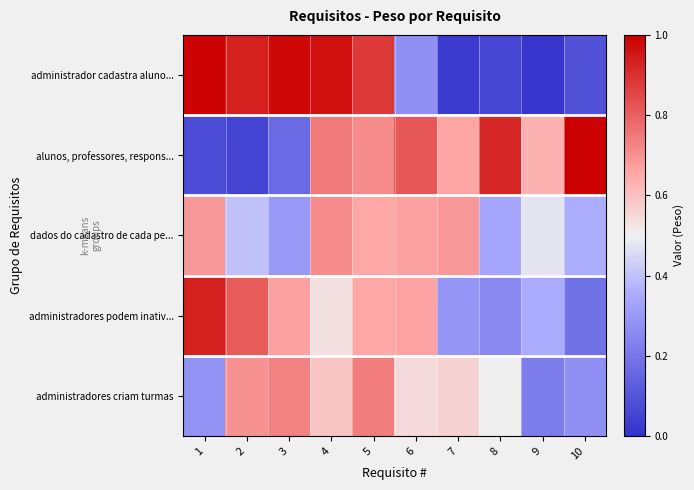

Reading left to right, list all the values displayed in this chart.

administrador cadastra aluno...: 1=1.0	2=0.9	3=1.0	4=1.0	5=0.9	6=0.3	7=0.0	8=0.1	9=0.0	10=0.1
alunos, professores, respons...: 1=0.1	2=0.1	3=0.2	4=0.7	5=0.7	6=0.8	7=0.7	8=0.9	9=0.6	10=1.0
dados do cadastro de cada pe...: 1=0.7	2=0.4	3=0.3	4=0.7	5=0.7	6=0.7	7=0.7	8=0.3	9=0.5	10=0.4
administradores podem inativ...: 1=0.9	2=0.8	3=0.7	4=0.5	5=0.7	6=0.7	7=0.3	8=0.3	9=0.4	10=0.2
administradores criam turmas: 1=0.3	2=0.7	3=0.7	4=0.6	5=0.7	6=0.5	7=0.6	8=0.5	9=0.2	10=0.3